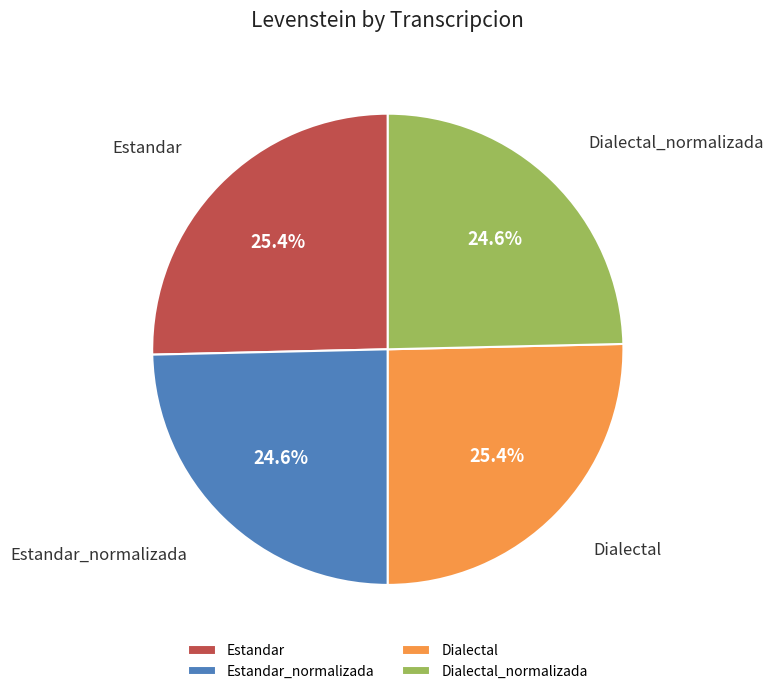

Is it true that Dialectal_normalizada is 25% of the pie?

True